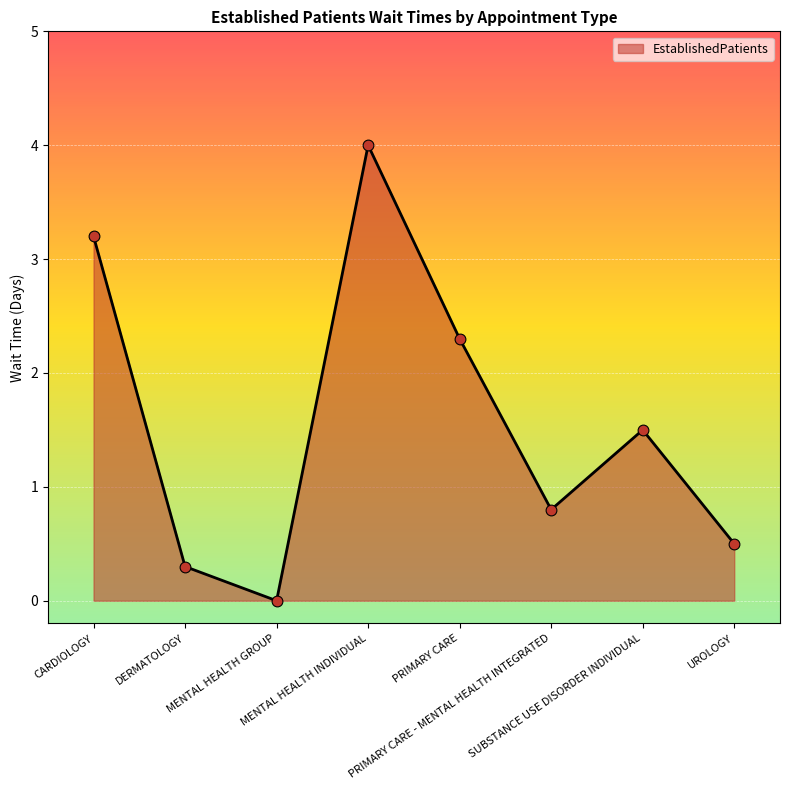

Between UROLOGY and MENTAL HEALTH GROUP, which is larger?

UROLOGY